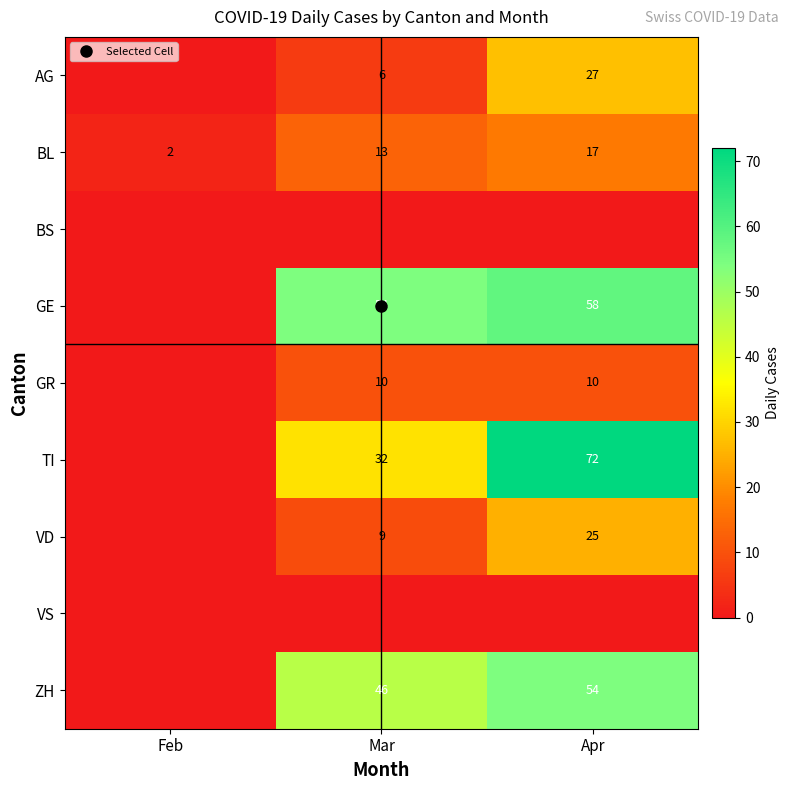

Rank the series by their maximum value, from highest to lowest.

TI, GE, ZH, AG, VD, BL, GR, BS, VS